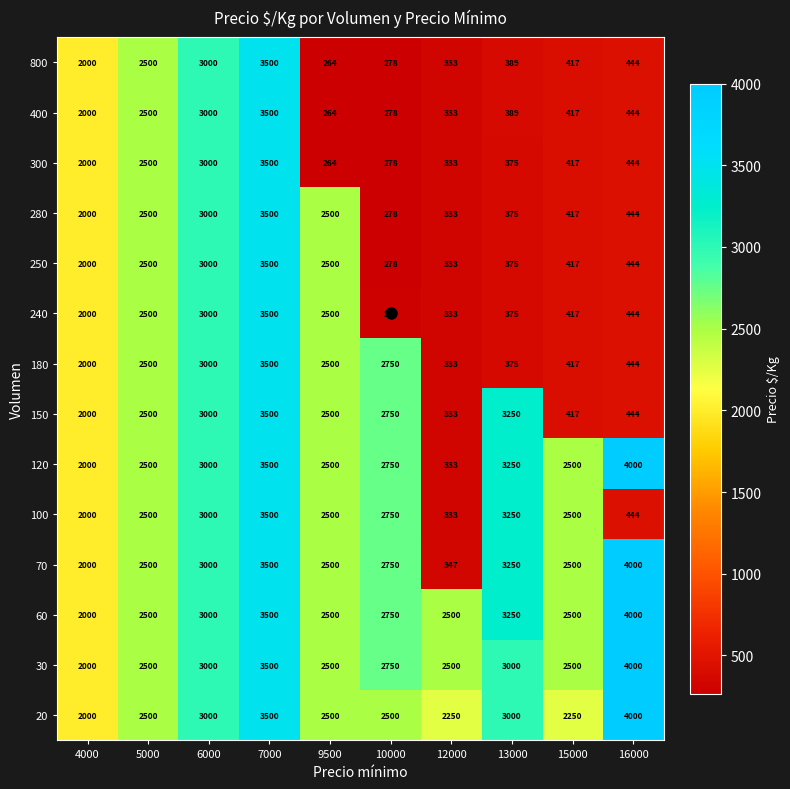

What is the average value of the 280 series?

1535